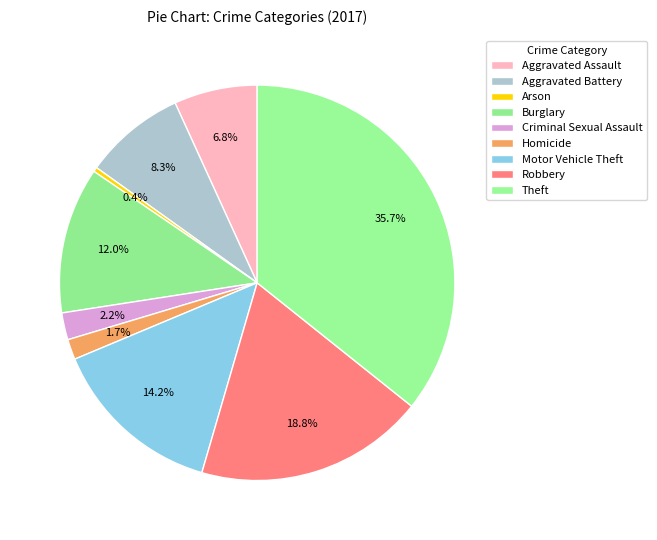

Is the sum of Aggravated Assault and Homicide greater than half?

No